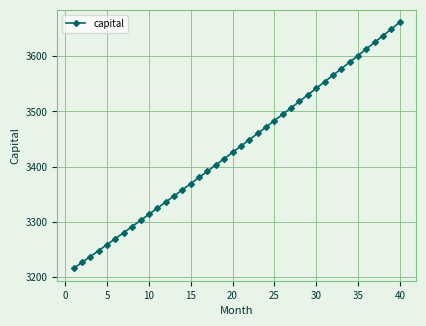

True or false: the data has more than 1 interior local peaks.

False